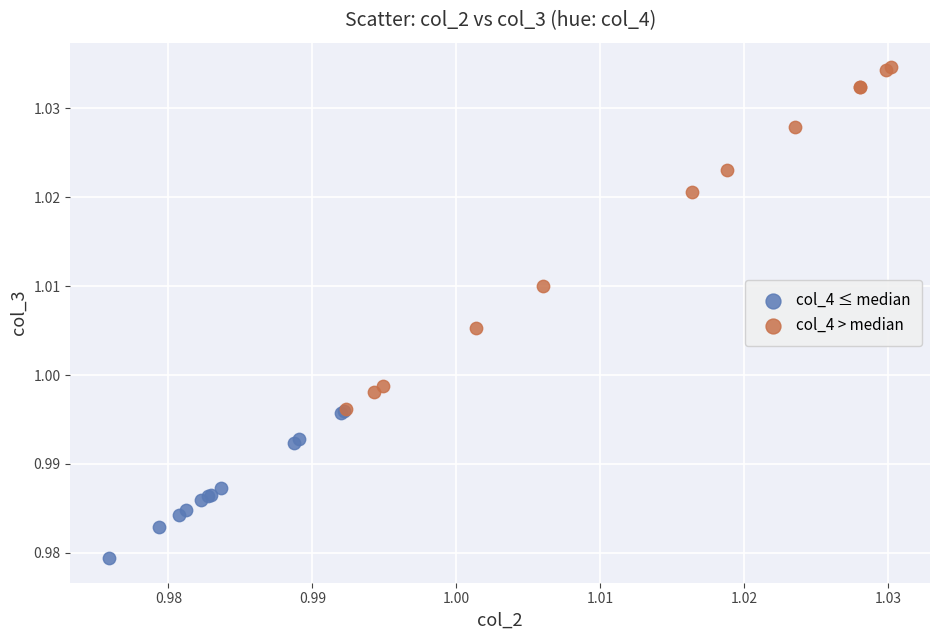

Which series contains the lowest Y value?

col_4 ≤ median